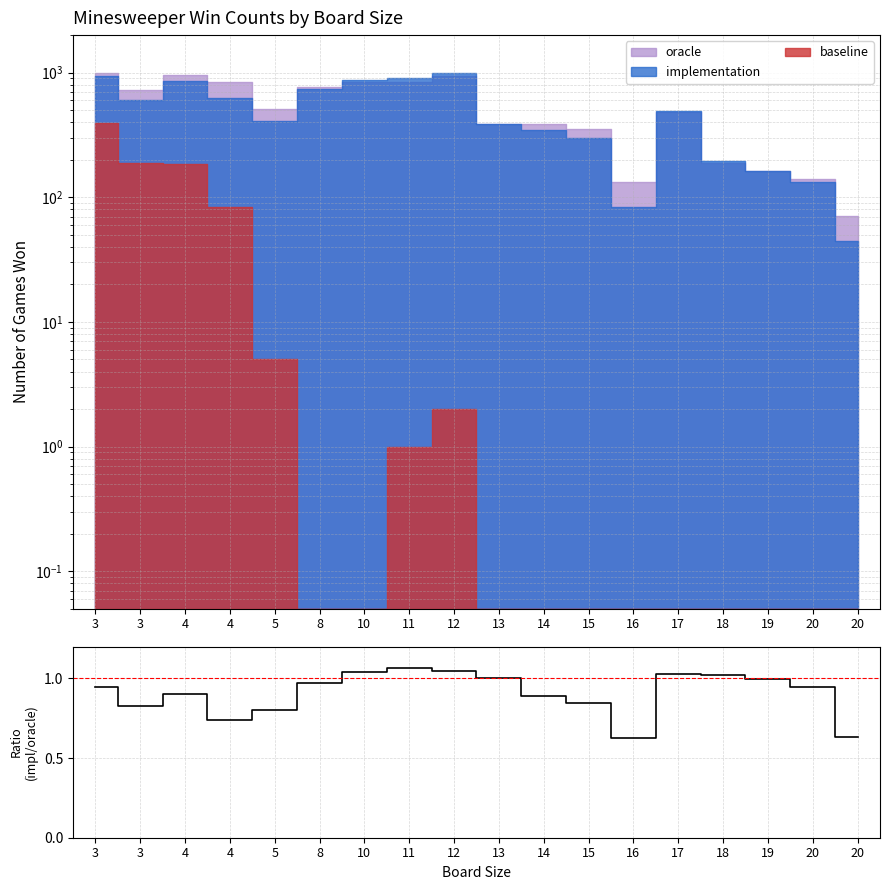

How many categories are shown in the chart?

18